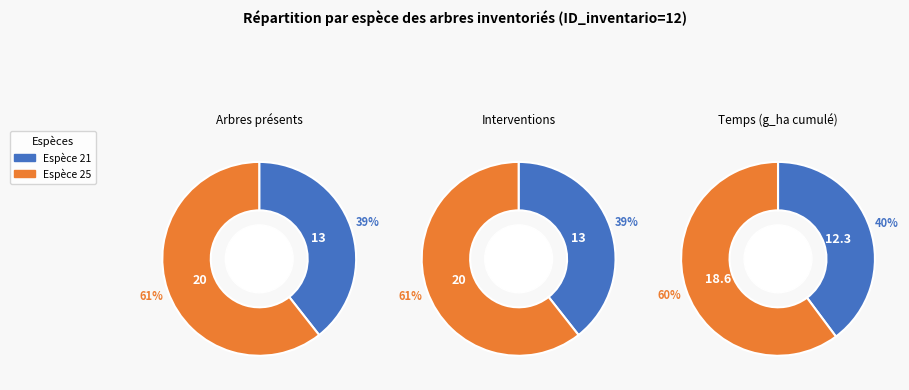

Rank the categories by value from lowest to highest.

21, 25